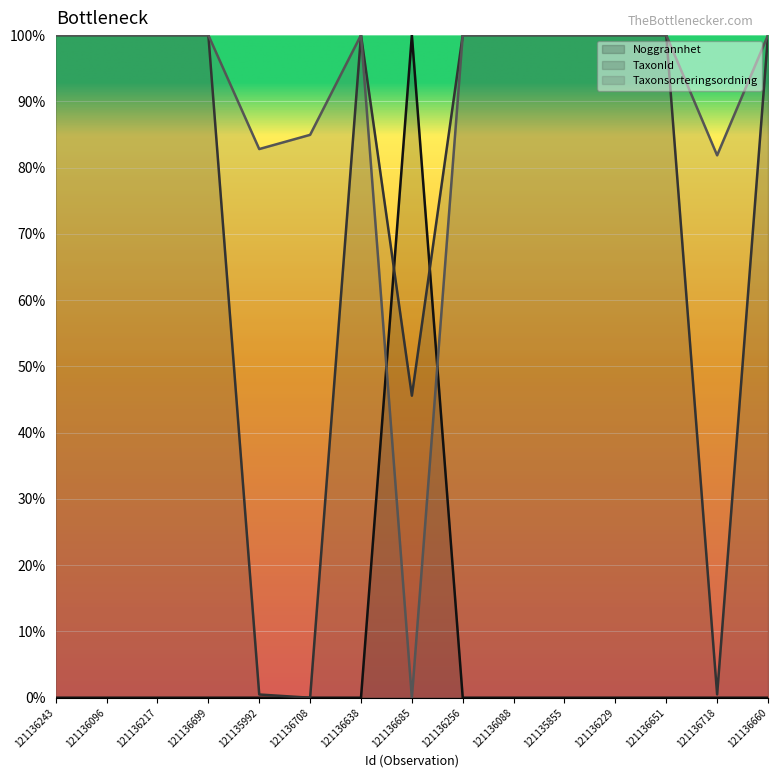

Reading left to right, what are all the values shown in this chart?

Noggrannhet: 121136243=0.0	121136096=0.0	121136217=0.0	121136699=0.0	121135992=0.0	121136708=0.0	121136638=0.0	121136685=100.0	121136256=0.0	121136088=0.0	121135855=0.0	121136229=0.0	121136651=0.0	121136718=0.0	121136660=0.0
TaxonId: 121136243=100.0	121136096=100.0	121136217=100.0	121136699=100.0	121135992=0.5	121136708=0.0	121136638=100.0	121136685=45.6	121136256=100.0	121136088=100.0	121135855=100.0	121136229=100.0	121136651=100.0	121136718=0.5	121136660=100.0
Taxonsorteringsordning: 121136243=100.0	121136096=100.0	121136217=100.0	121136699=100.0	121135992=82.8	121136708=84.9	121136638=100.0	121136685=0.0	121136256=100.0	121136088=100.0	121135855=100.0	121136229=100.0	121136651=100.0	121136718=81.9	121136660=100.0